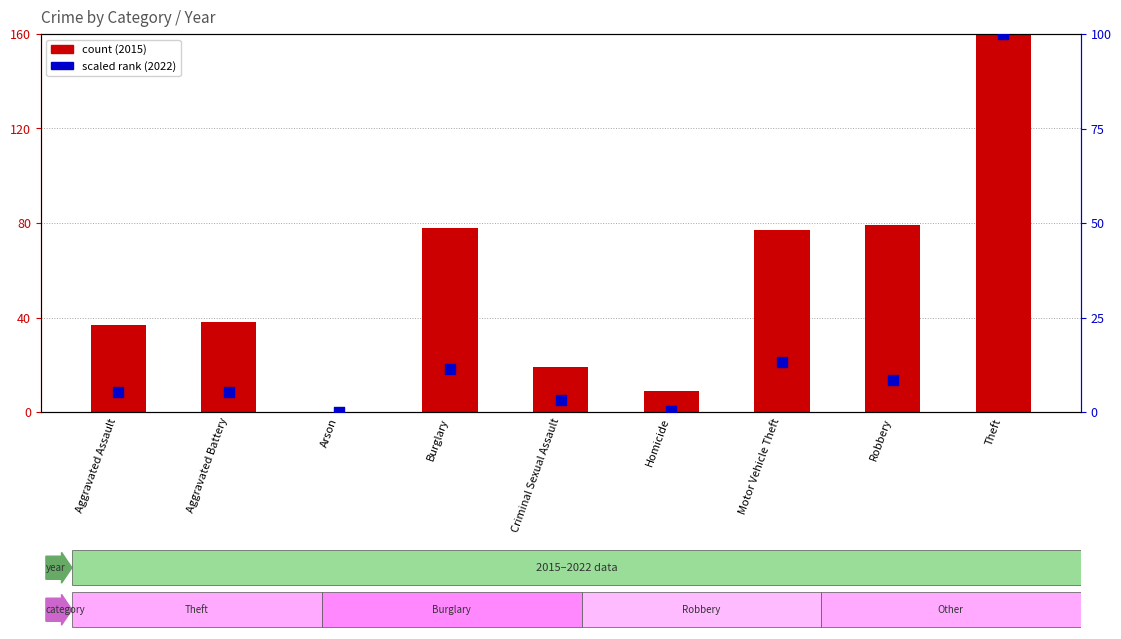

What is the total value across all series at Burglary?

89.4